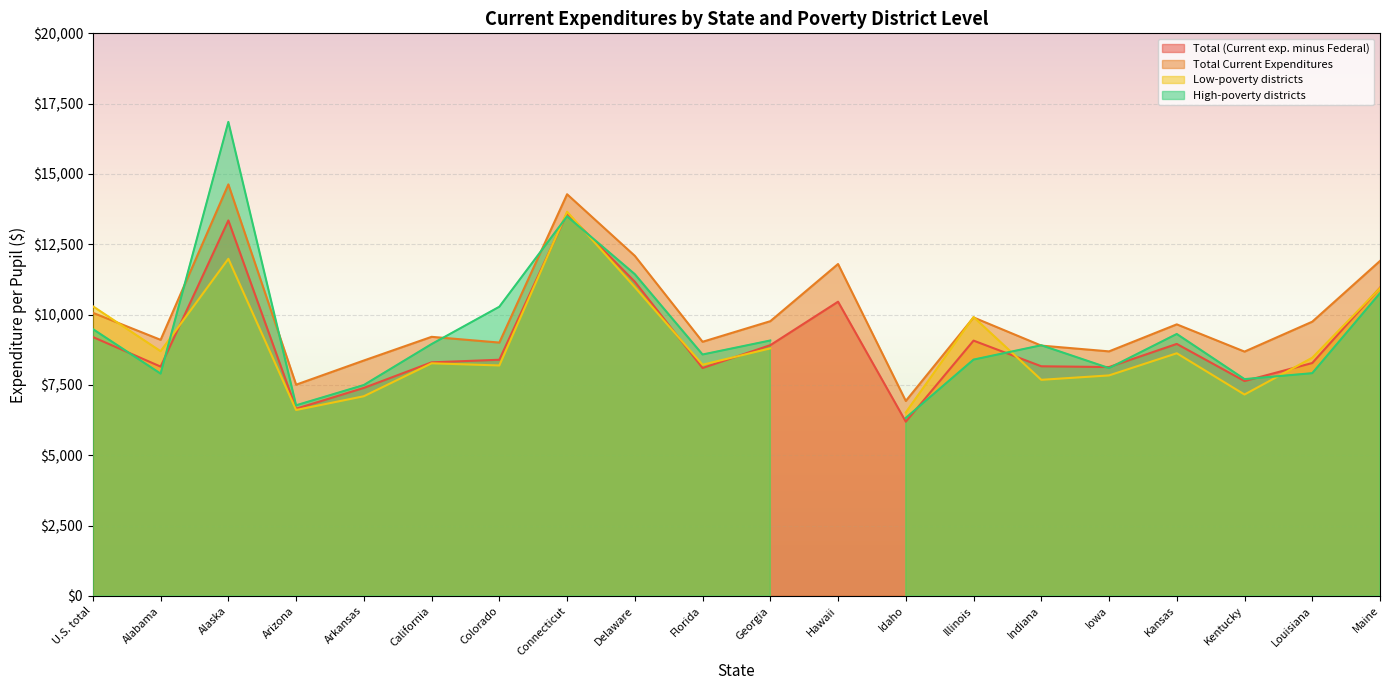

What is the label of the 10th point from the left?

Florida